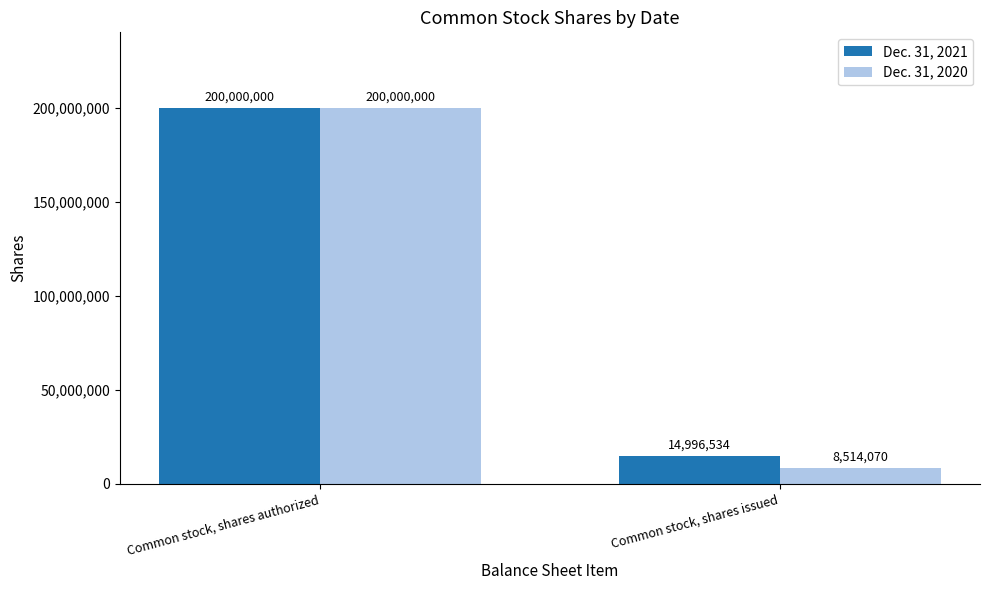

What is the total value across all series at Common stock, shares authorized?

400000000